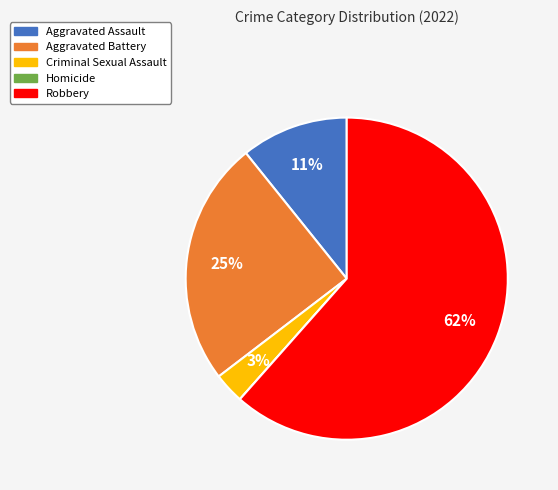

To the nearest percent, what is the average slice percentage?

20%